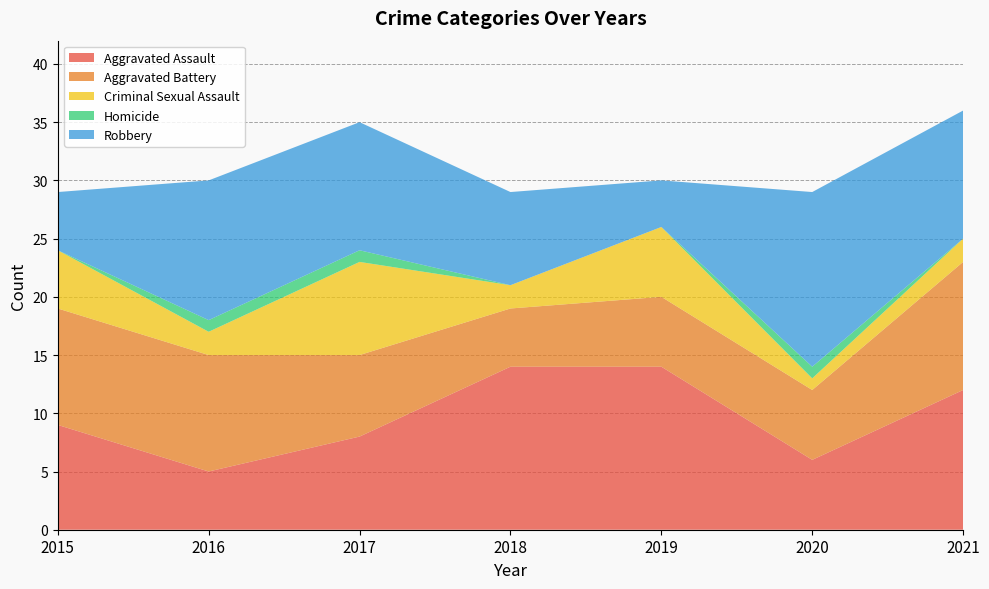

Reading right to left, extract all data points from this chart.

Aggravated Assault: 12	6	14	14	8	5	9
Aggravated Battery: 11	6	6	5	7	10	10
Criminal Sexual Assault: 2	1	6	2	8	2	5
Homicide: 0	1	0	0	1	1	0
Robbery: 11	15	4	8	11	12	5